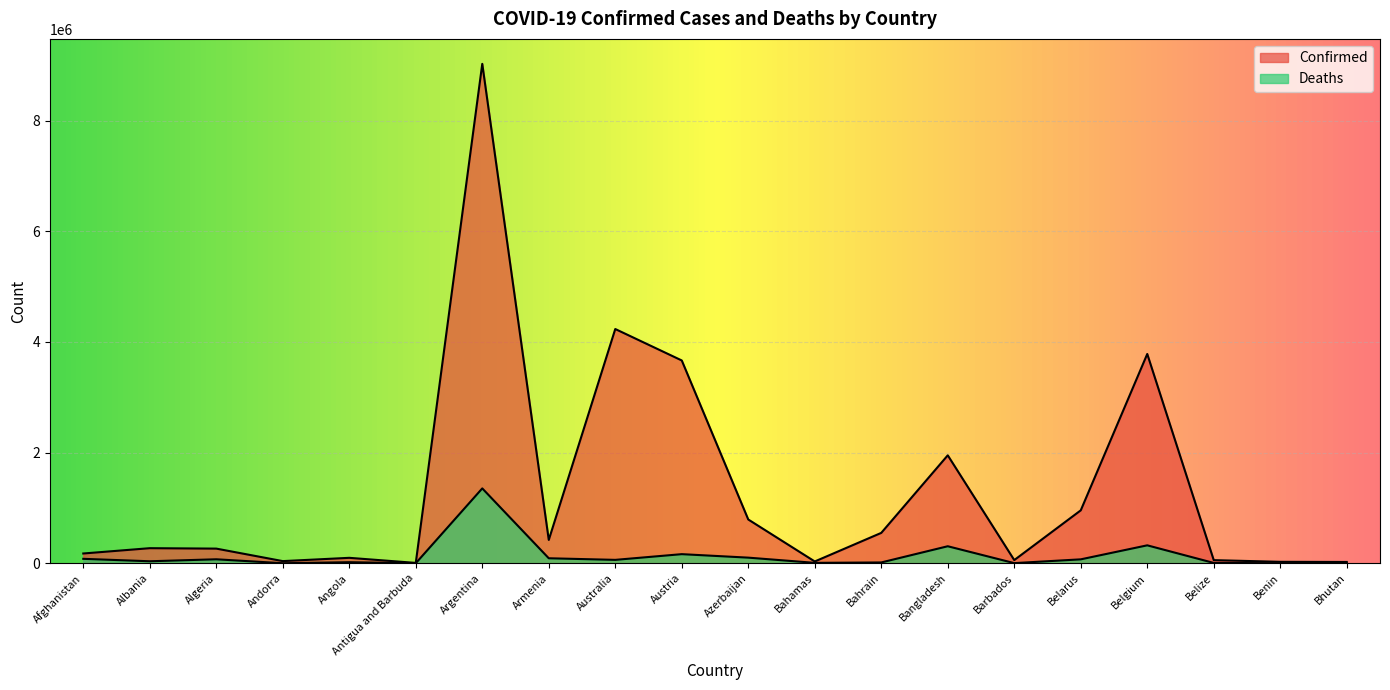

What is the value of the Confirmed point at the 1st from the left?

177321.0